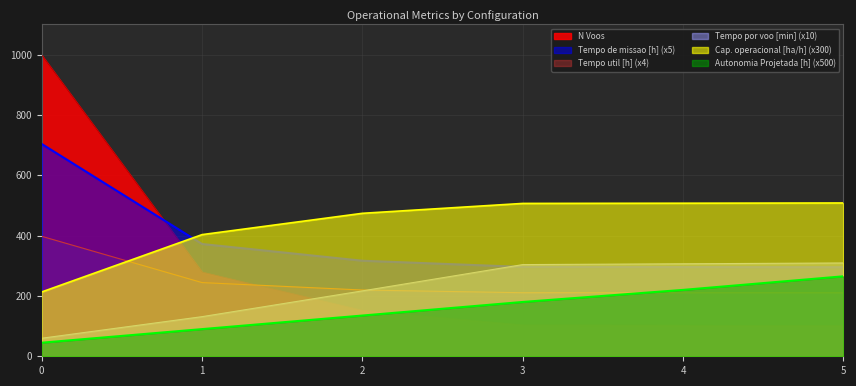

How many data points in Autonomia Projetada [h] are above 180?

2